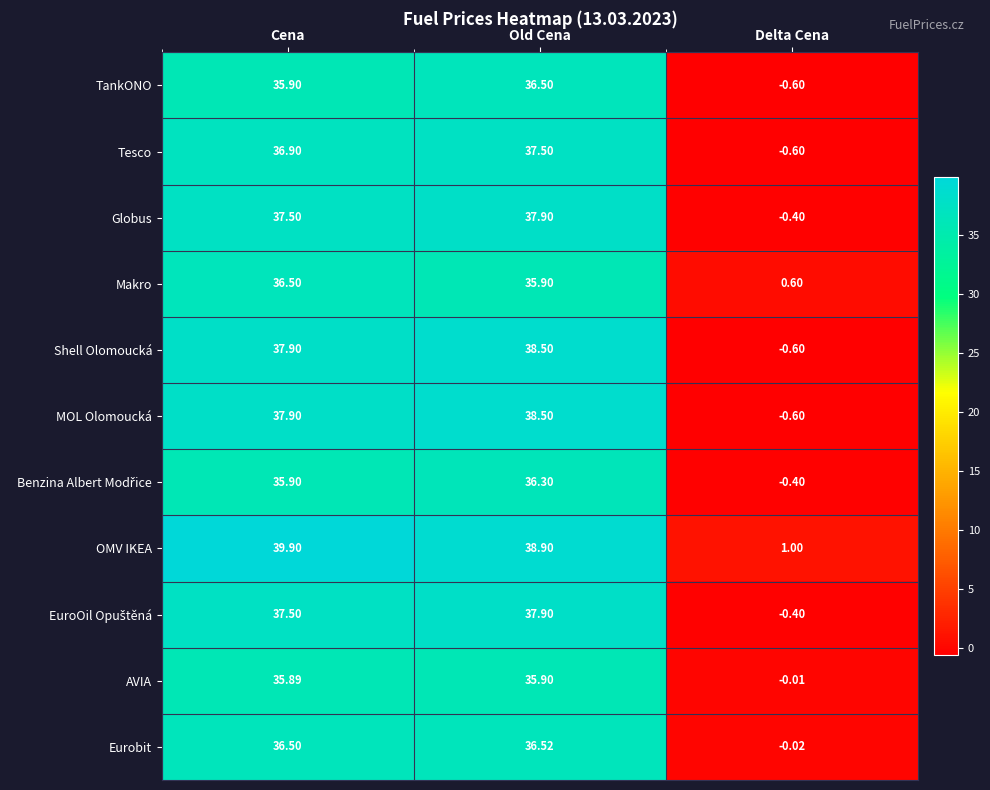

How many values in the AVIA series are below 35?

1